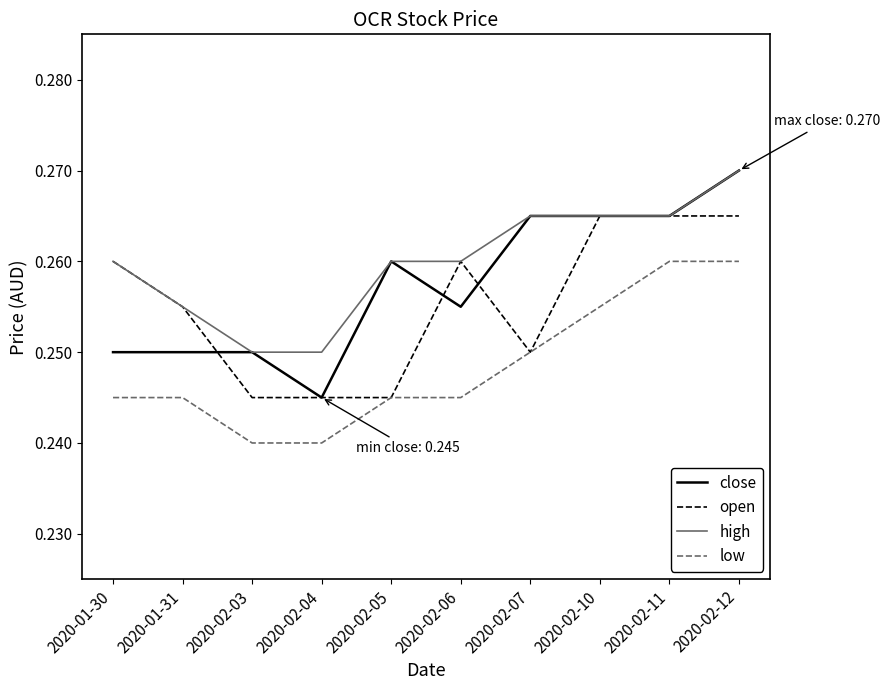

True or false: open has a value of 0.1 at 2020-02-03.

False